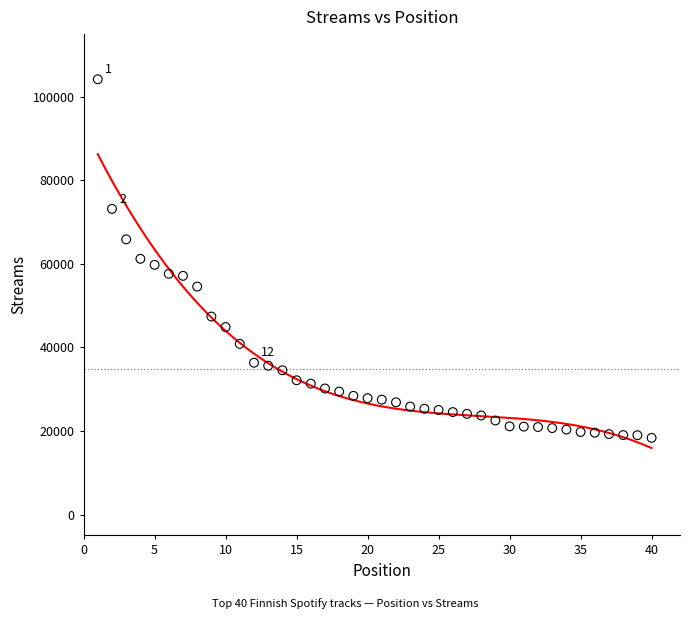

What is the range of Y values (max minus min)?

85836